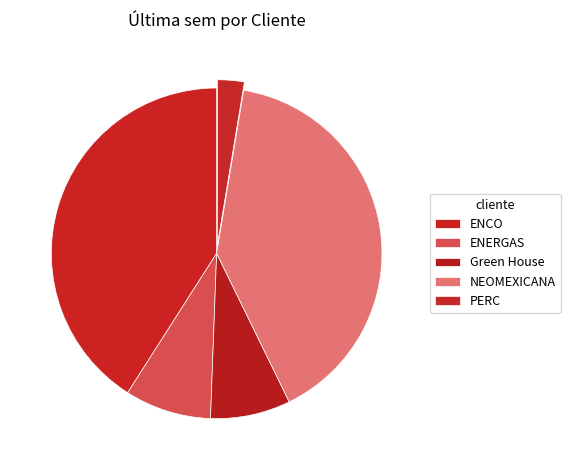

To the nearest percent, what percentage of the pie is ENCO?

41%